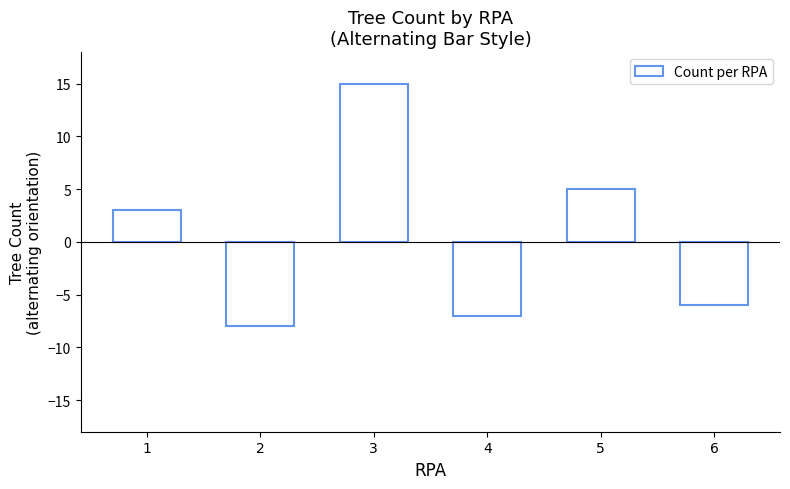

The chart shows a value of -10 at 6. True or false?

False